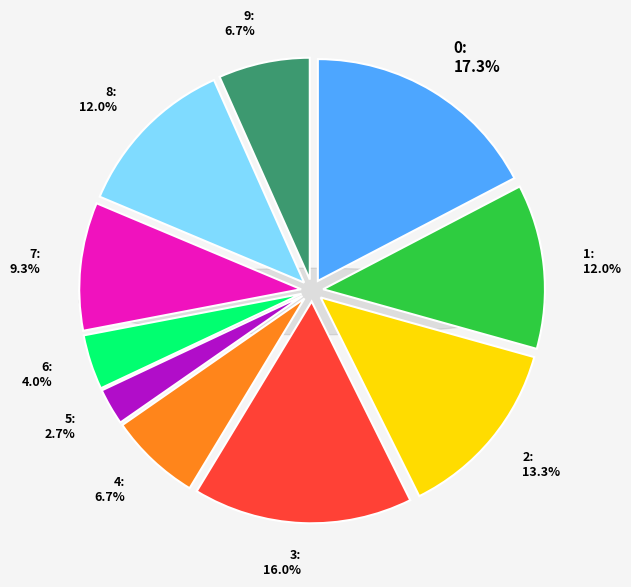

The 0 slice represents 17% of the pie. True or false?

True